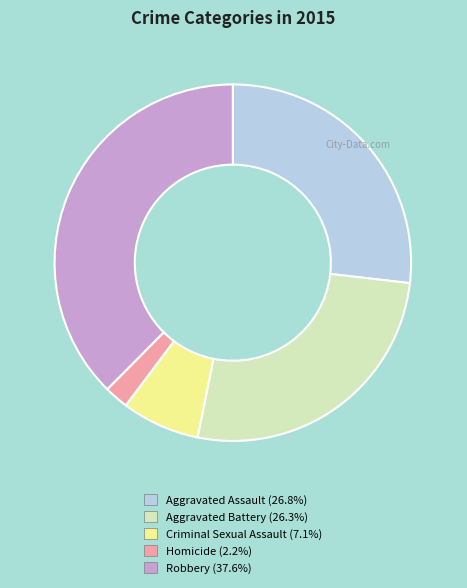

Does Homicide account for over 50% of the chart?

No